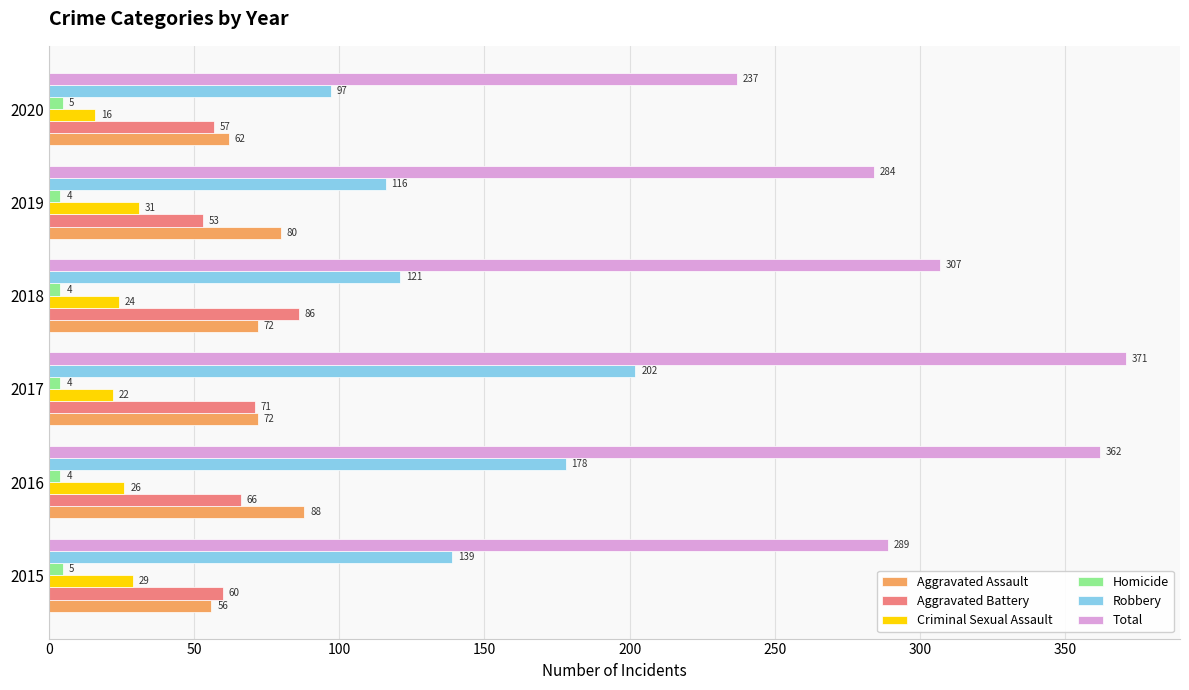

What is the difference between the maximum and minimum values in the Homicide series?

1